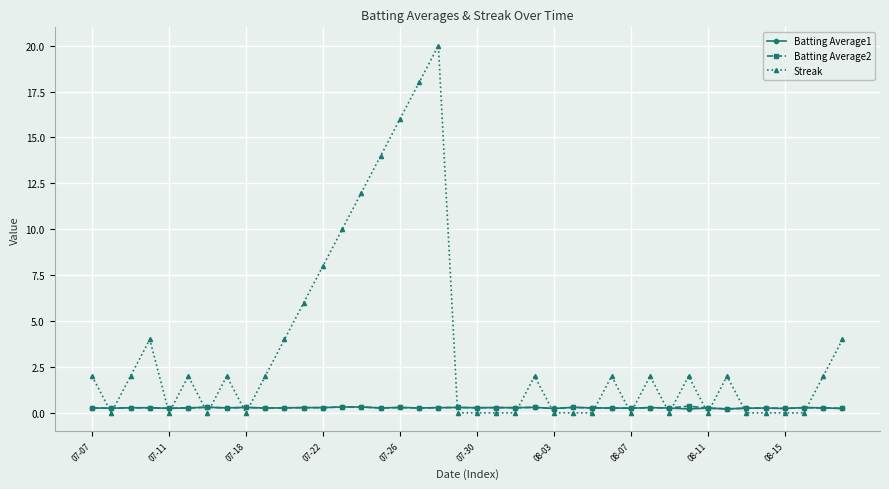

What is the maximum value shown in the chart?

20.0